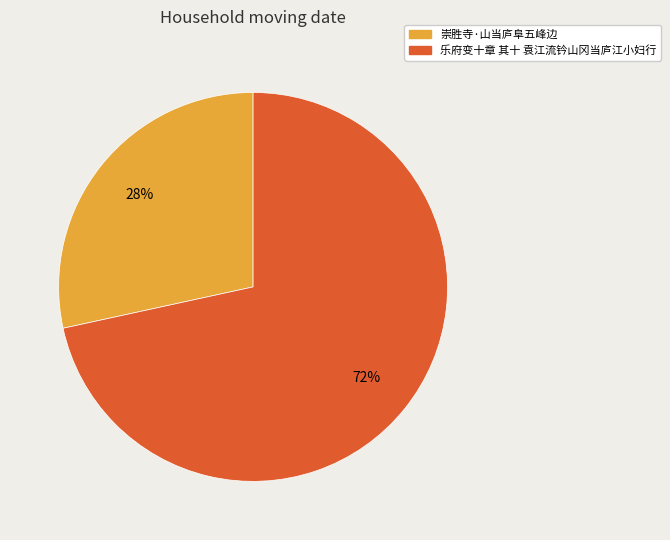

What is the majority slice?

乐府变十章 其十 袁江流钤山冈当庐江小妇行